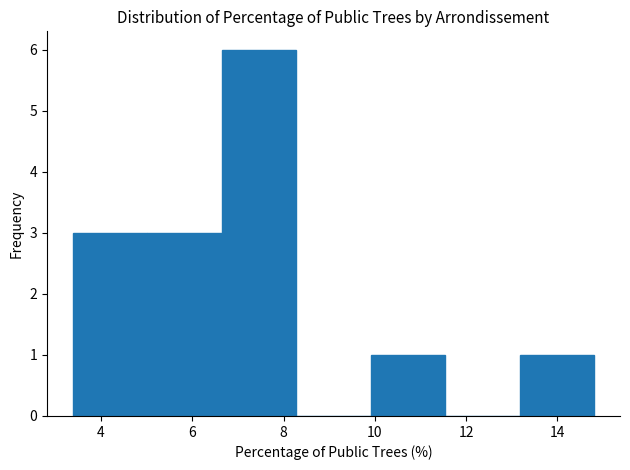

Reading left to right, transcribe this chart: for each bar, give the range it covers on the x-axis and its height. Neither the bar edges nor the heights are printed on the chart, so give them approximately, as read against the axes.

3.4 to 5.0: 3
5.0 to 6.6: 3
6.6 to 8.2: 6
8.2 to 10.0: 0
10.0 to 11.6: 1
11.6 to 13.2: 0
13.2 to 14.8: 1